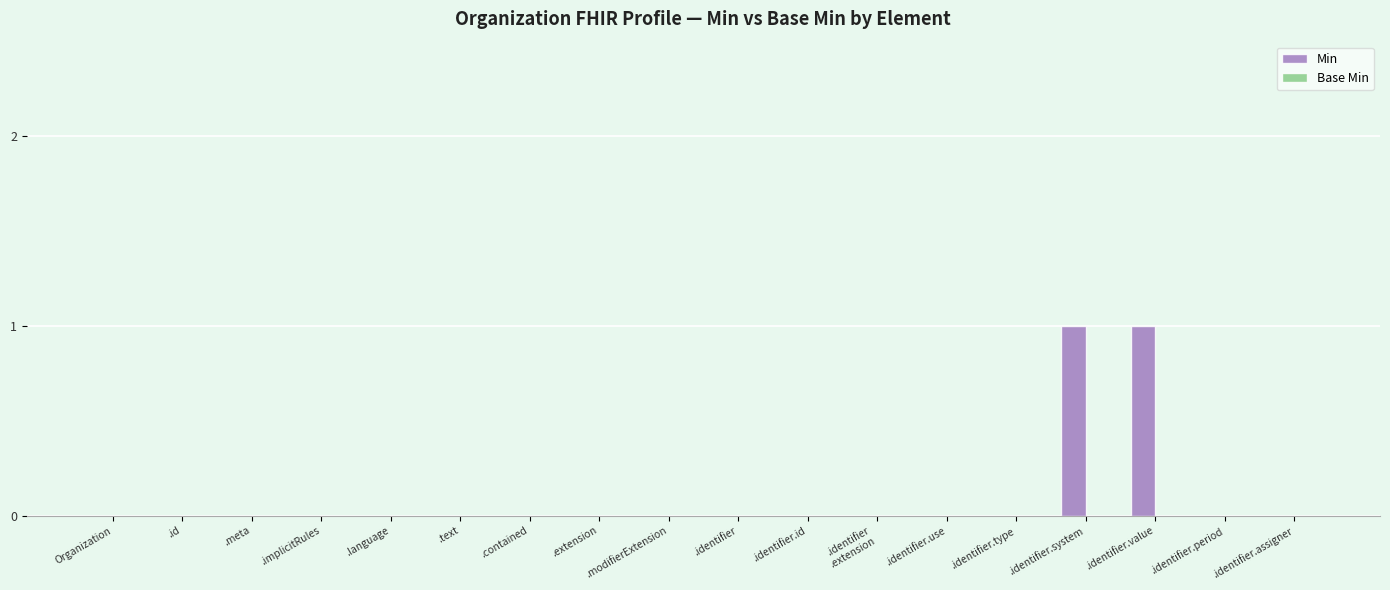

True or false: the data shows 1 at .id.

False